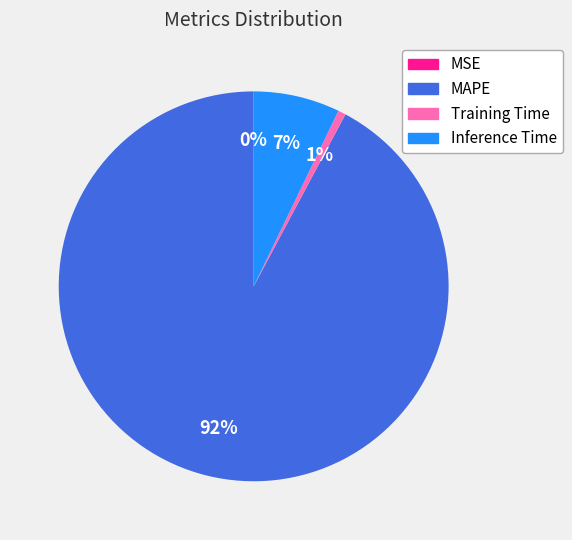

Does any single category account for the majority?

Yes